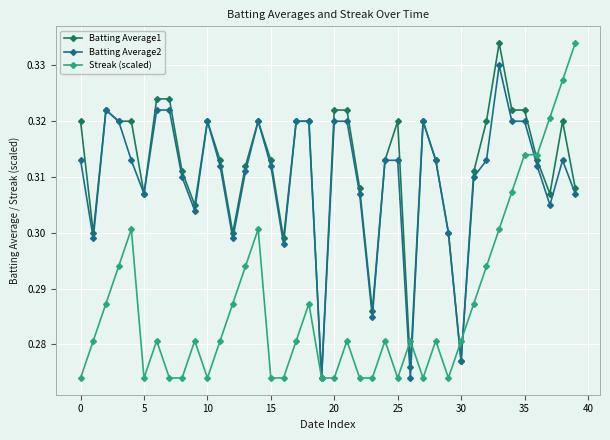

How many Streak (scaled) values are between 0 and 1?

40